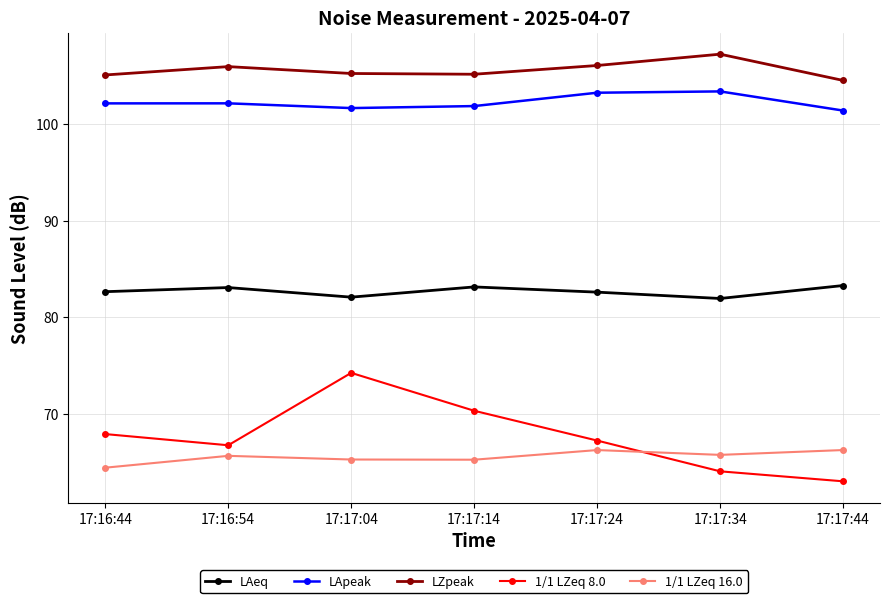

What is the difference between the highest and lowest values at 17:17:24?

39.8